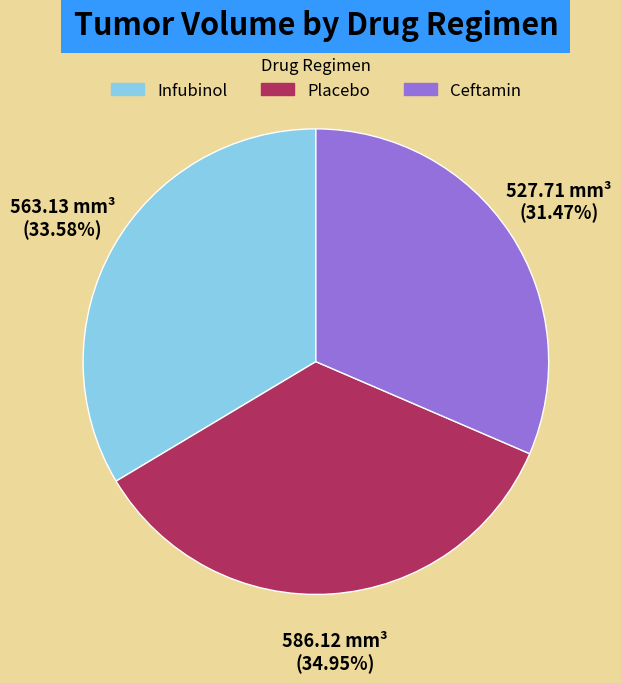

Does any single category account for the majority?

No